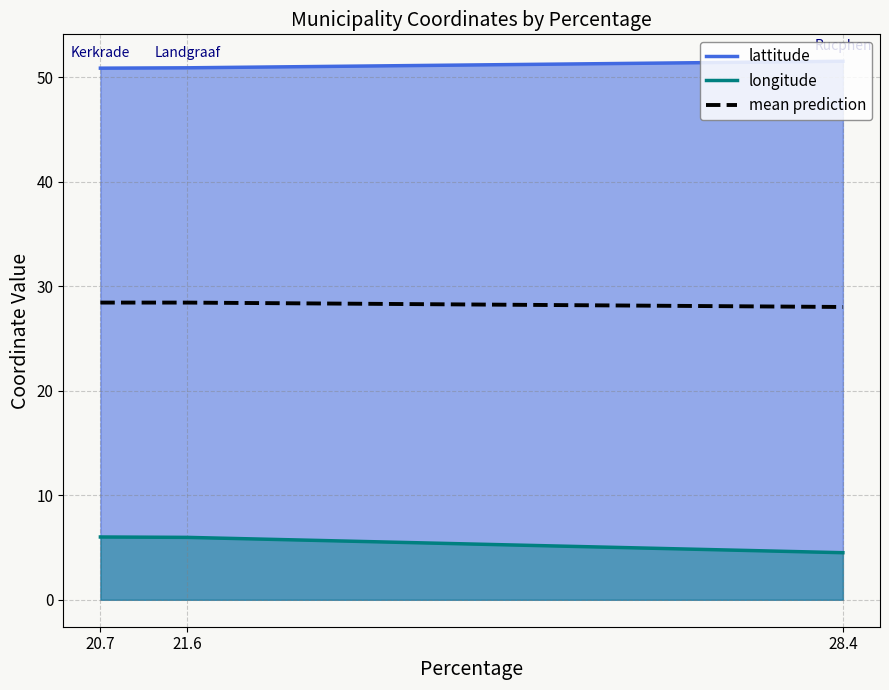

Rank the categories by longitude value from highest to lowest.

Kerkrade, Landgraaf, Rucphen